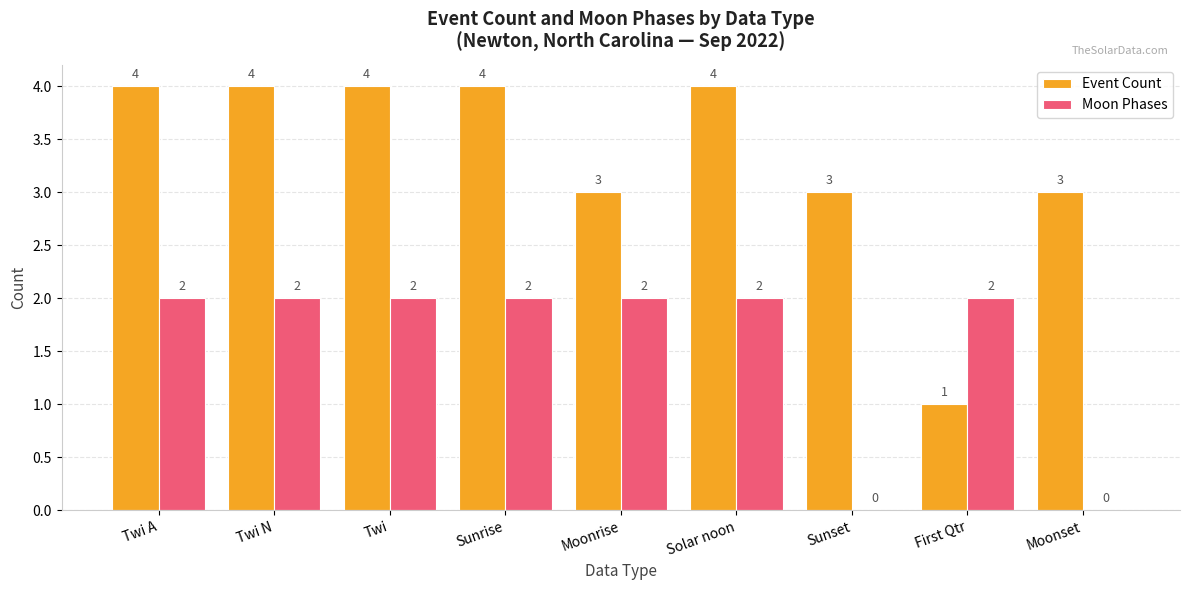

What is the greatest value displayed?

4